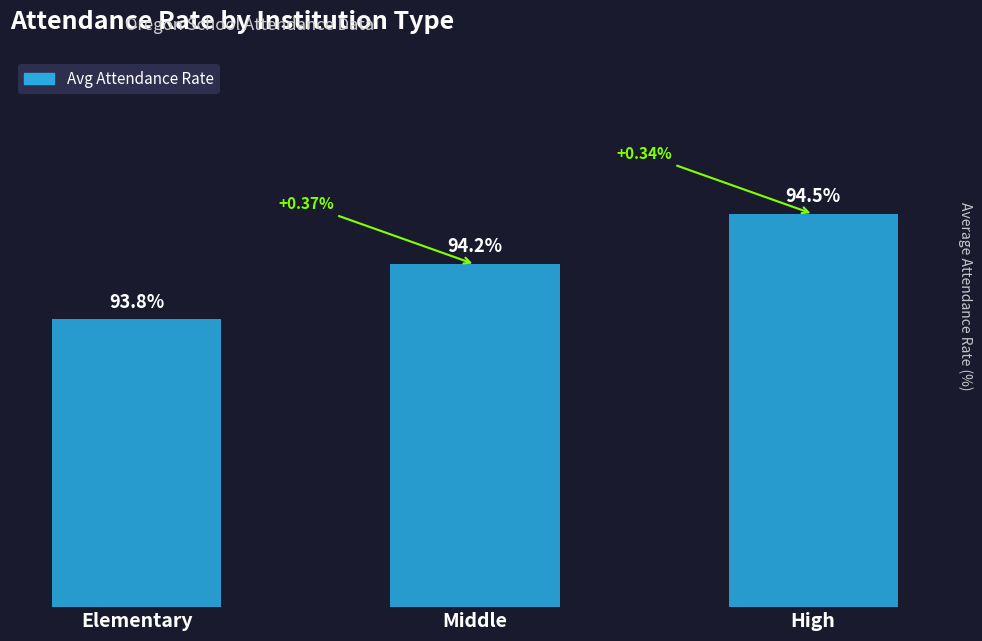

Does the chart contain any negative values?

No